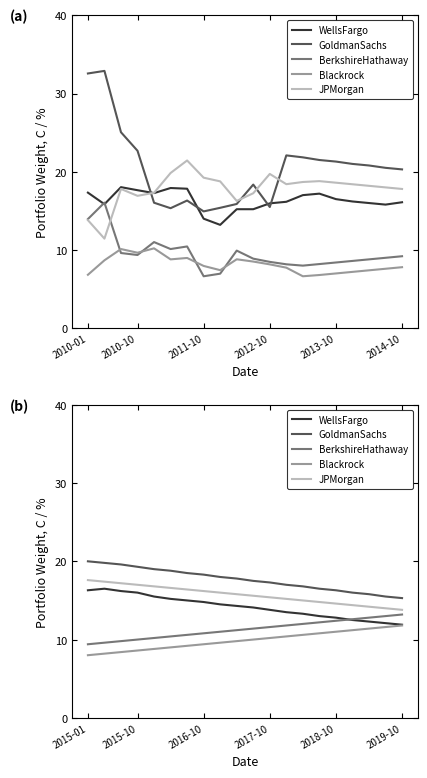

What is the label of the 8th point from the right?

12